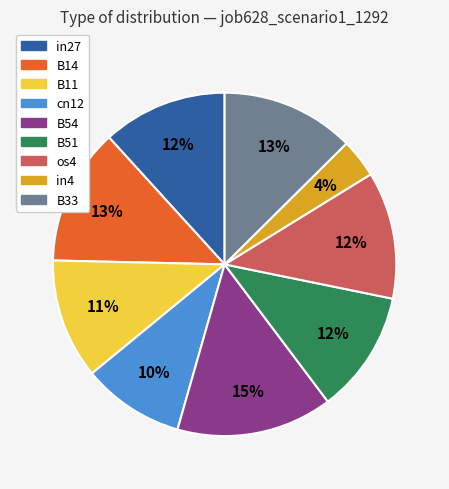

To the nearest percent, what portion does in27 represent?

12%